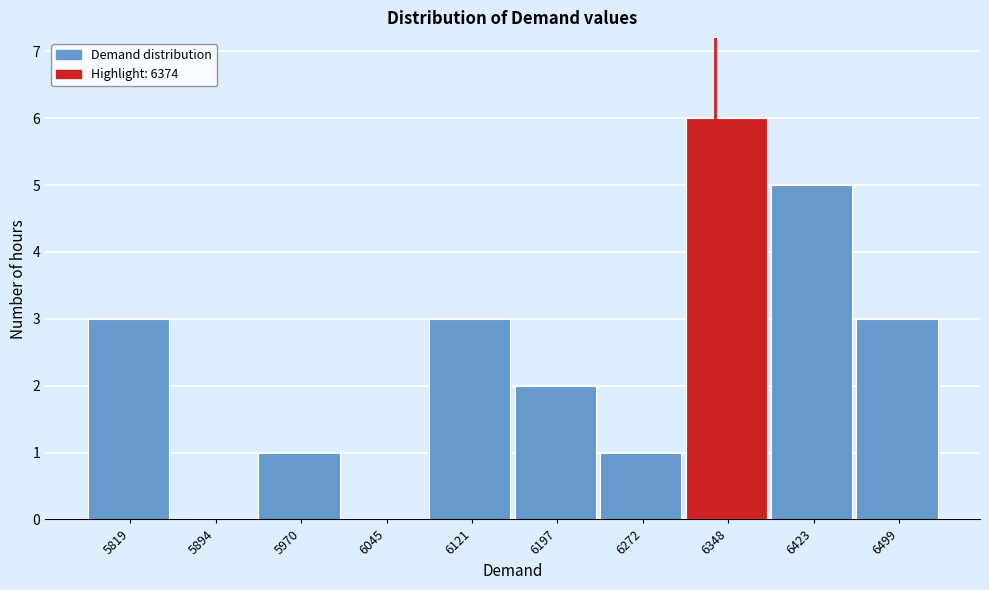

Reading right to left, transcribe all the data shown in this chart.

6499=3	6423=5	6348=6	6272=1	6197=2	6121=3	6045=0	5970=1	5894=0	5819=3